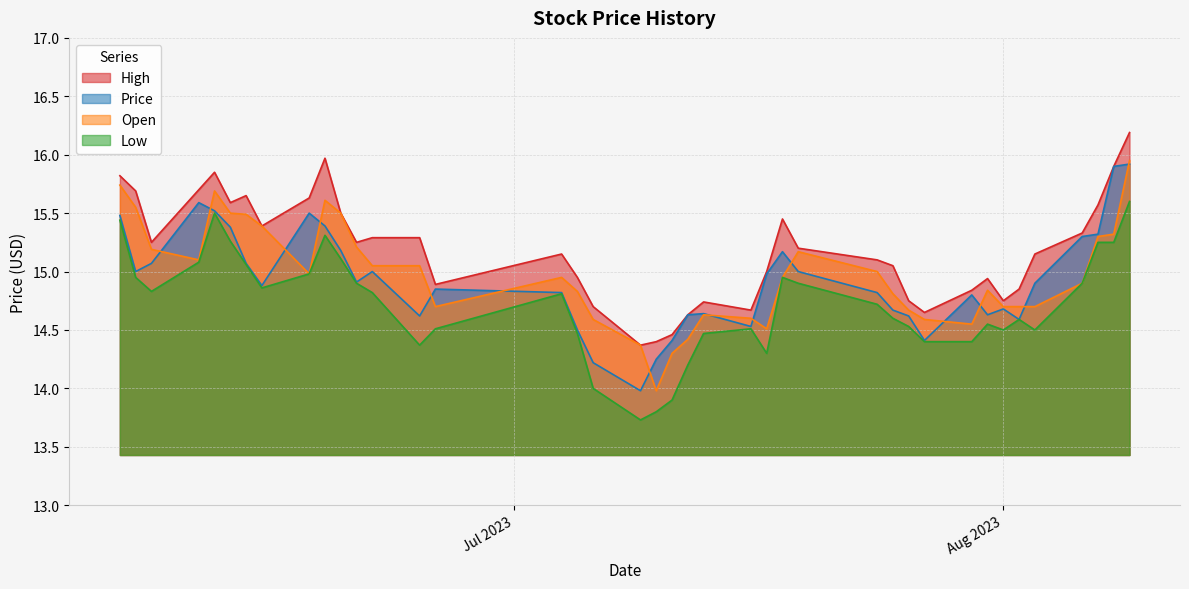

How many lines are shown in the chart?

4